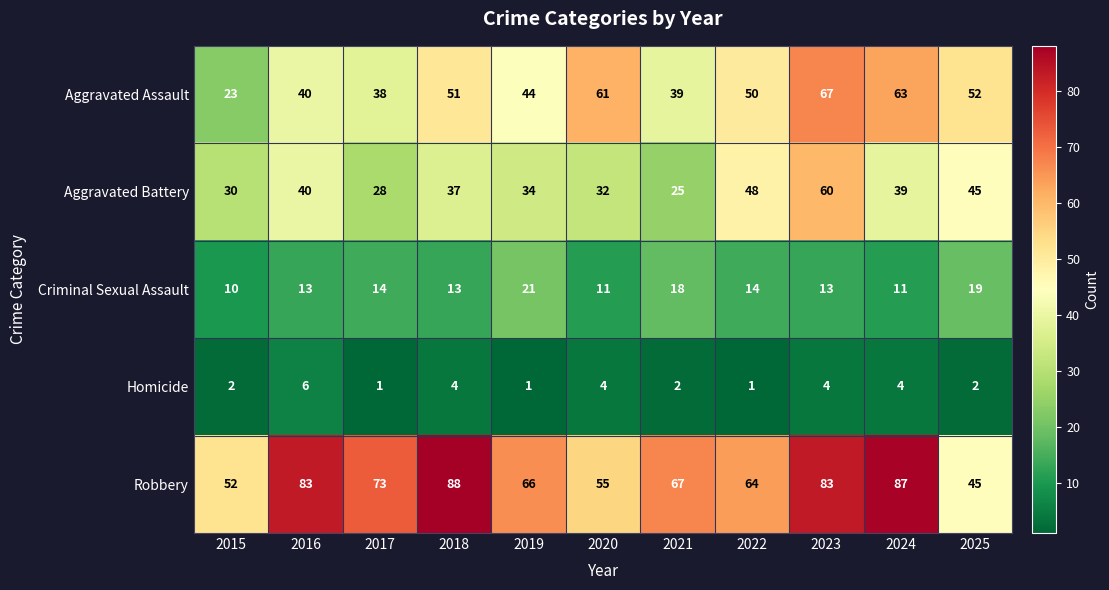

Count the number of categories in the chart.

11